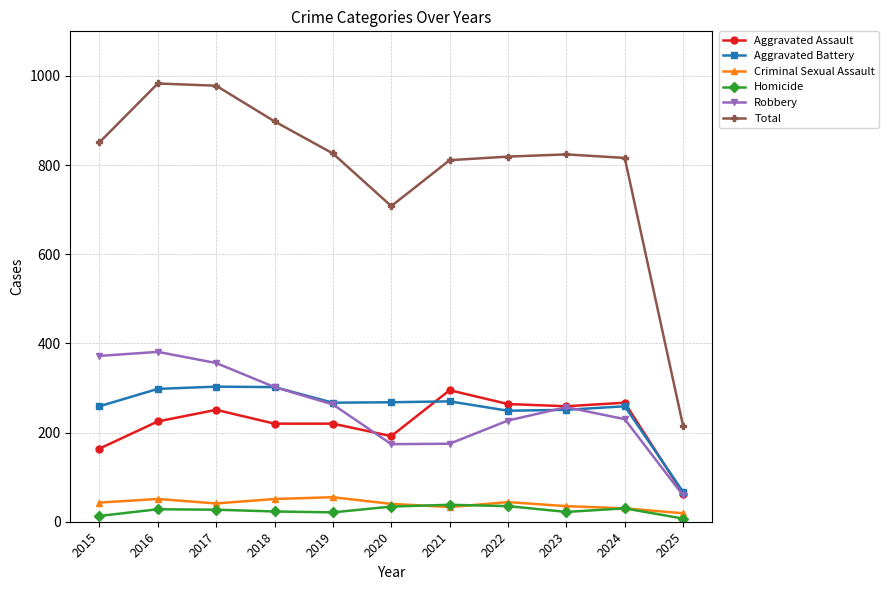

Which series has the largest range (max minus min)?

Total